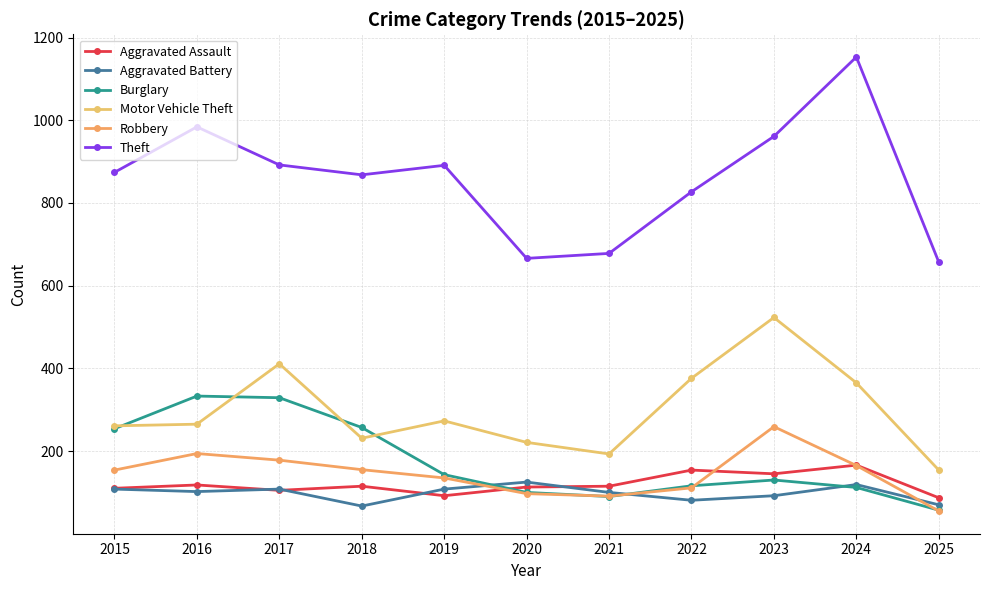

Read the Motor Vehicle Theft value at 2024, to the nearest 50.

350